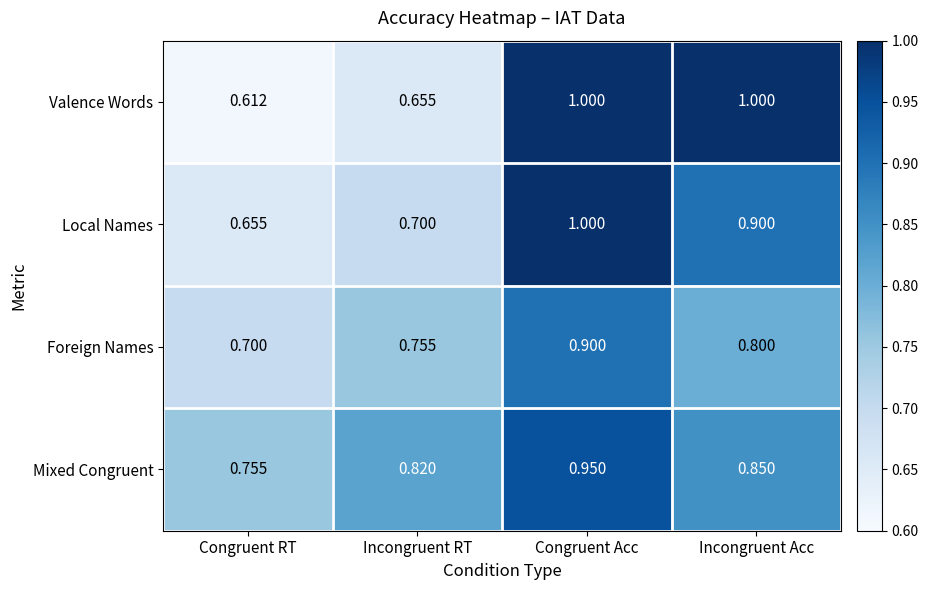

Where is Foreign Names nearest to the value 0?

Congruent RT